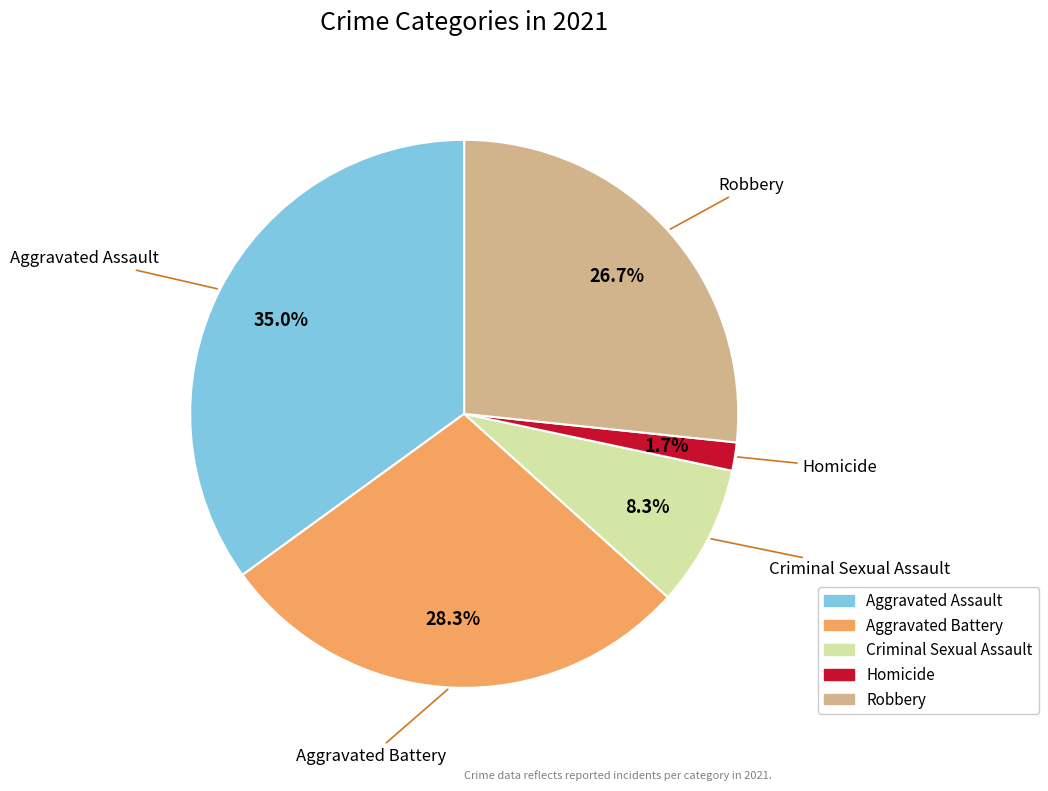

Is the sum of Aggravated Assault and Aggravated Battery greater than half?

Yes